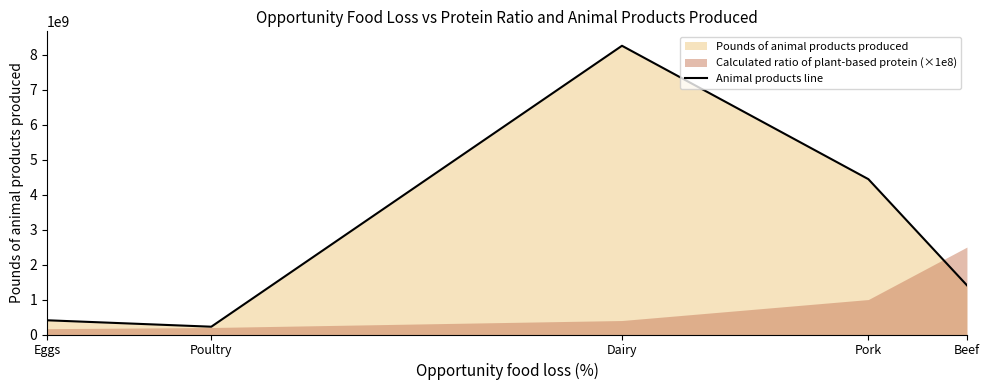

Rank the categories by value from lowest to highest.

Poultry, Eggs, Beef, Pork, Dairy